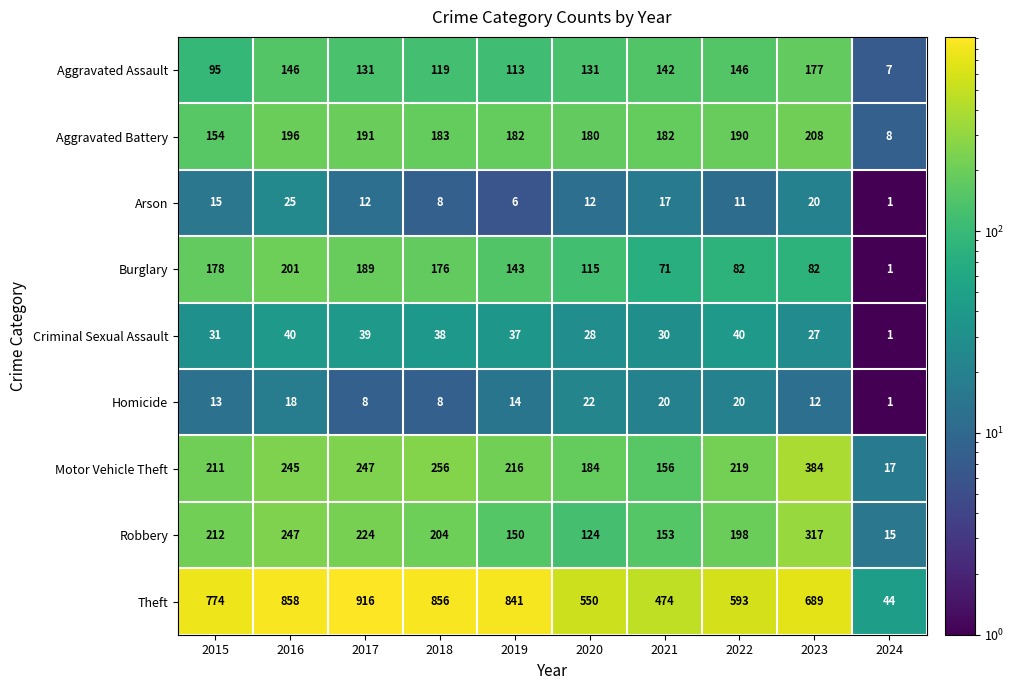

Count the number of data series in this chart.

9